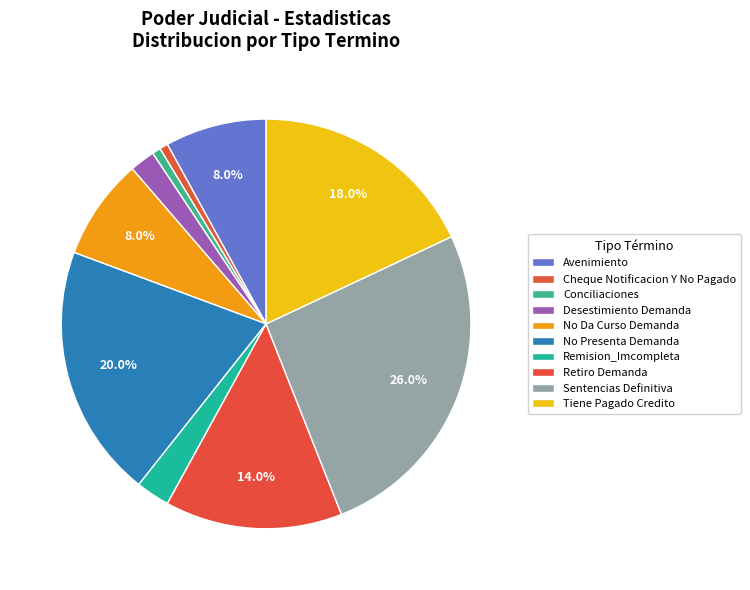

What is the largest slice in the pie chart?

Sentencias Definitiva